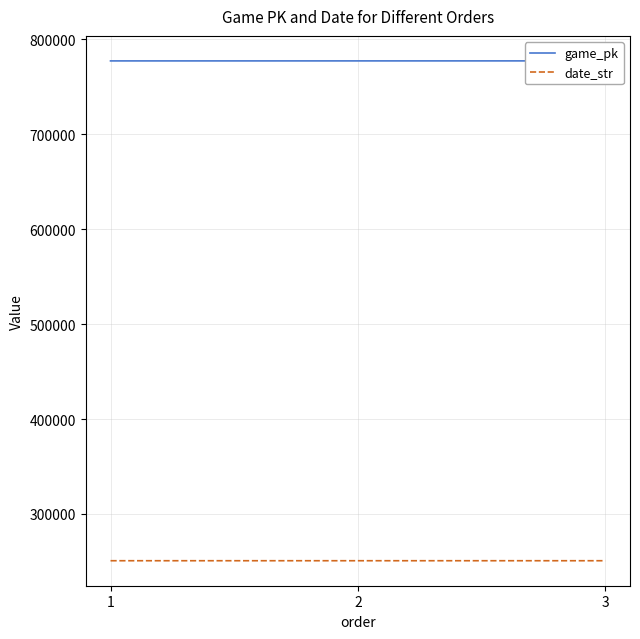

How many values in the game_pk series exceed 777237?

1